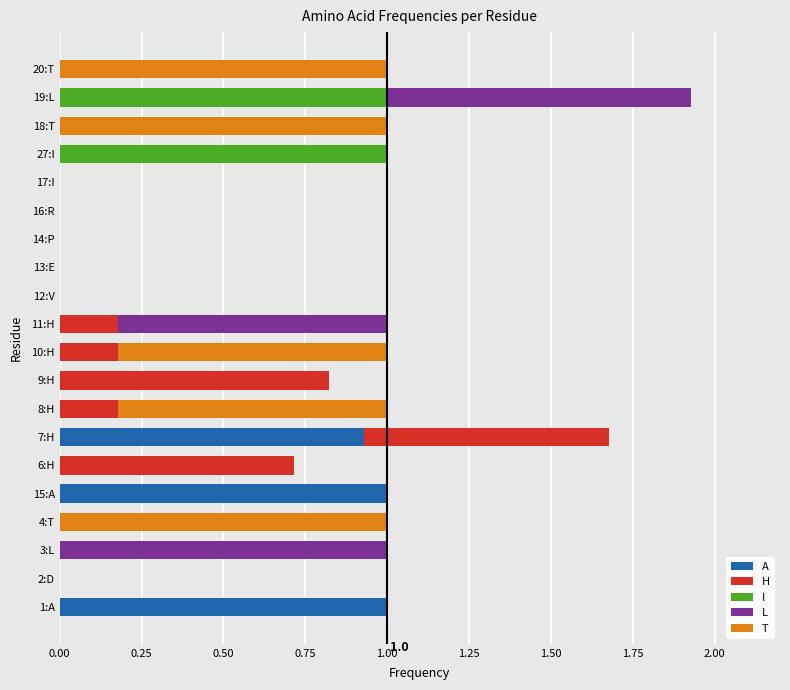

At which category is the sum across all series the highest?

19:L